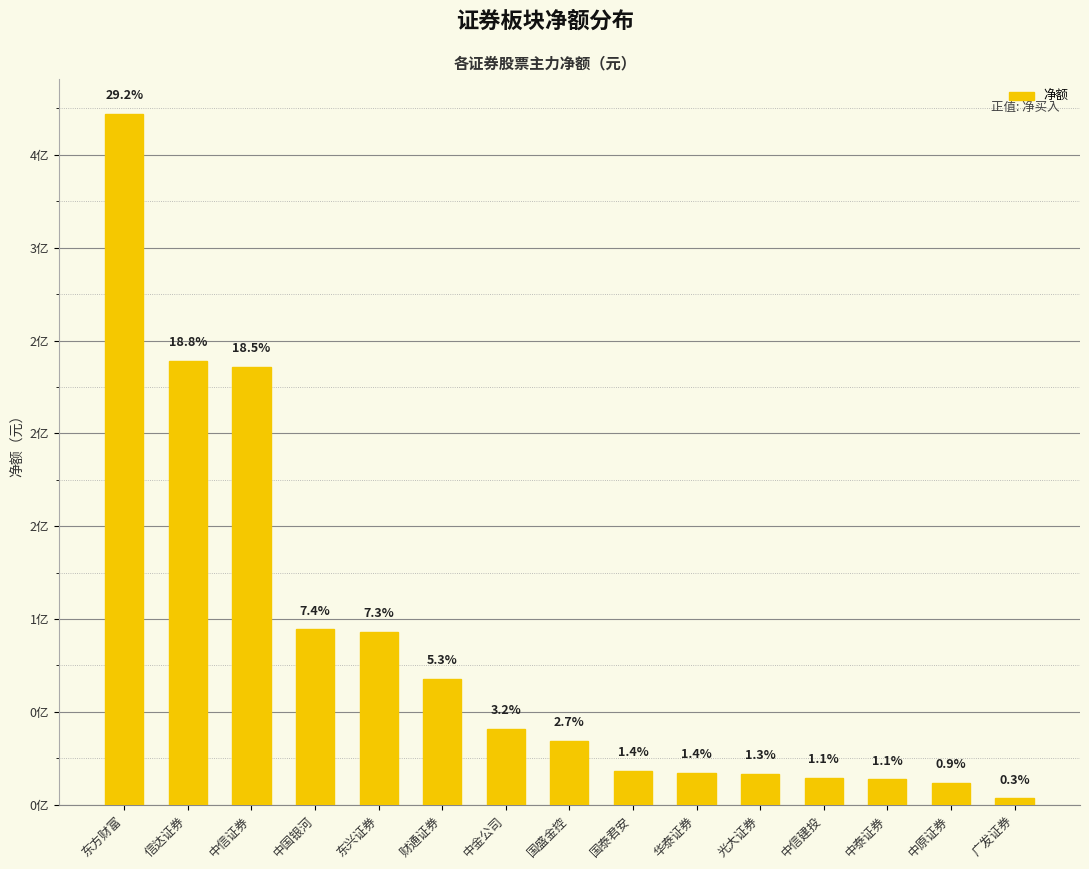

What is the maximum value shown in the chart?

372268651